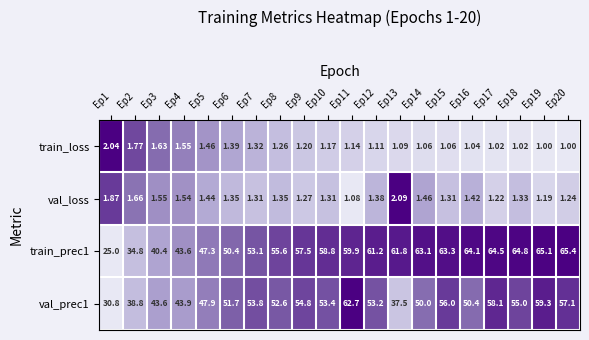

Between Ep9 and Ep16, which series saw the biggest shift?

train_prec1